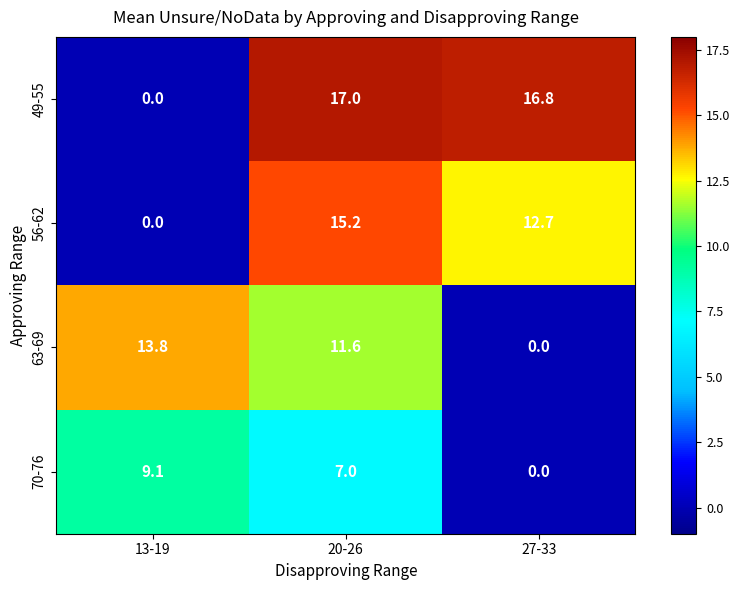

Where is 63-69 nearest to the value 6?

20-26